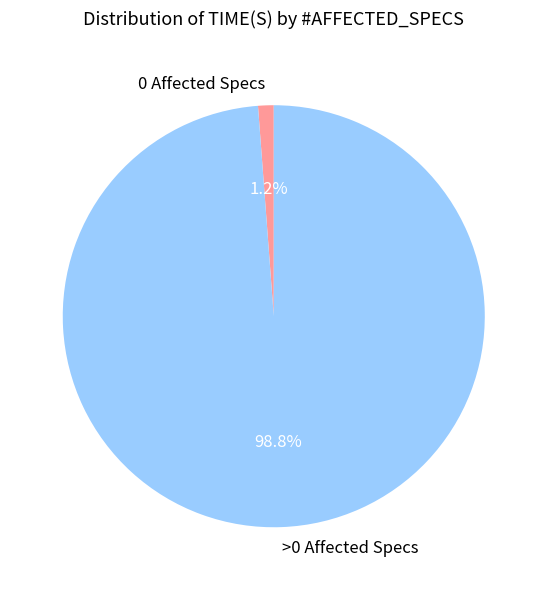

What is the total percentage of 0 Affected Specs and >0 Affected Specs?

100.0%